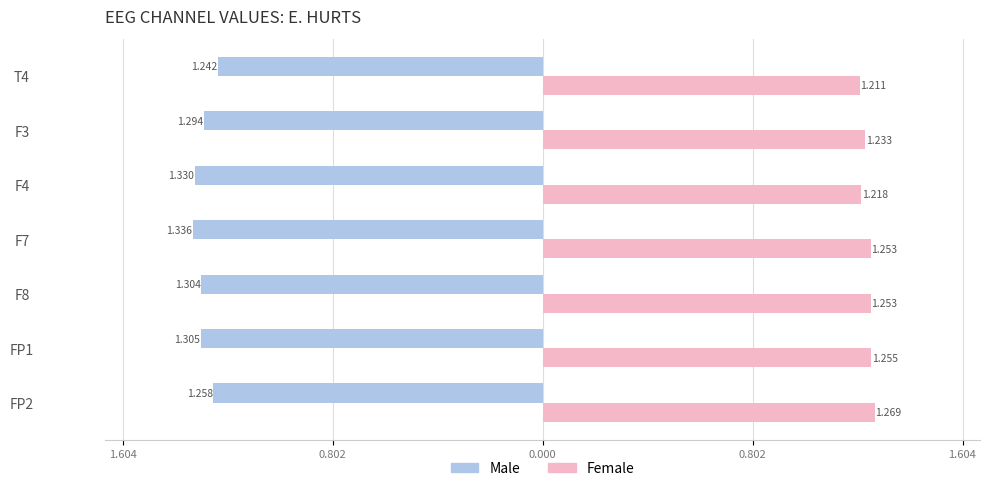

Which series has the largest range (max minus min)?

Male